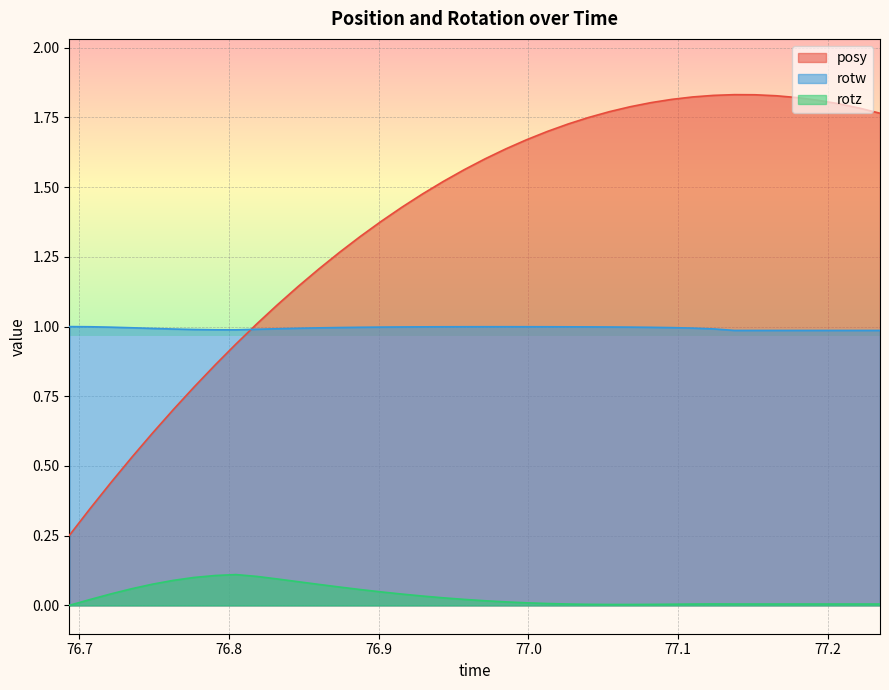

What are all the series names shown in the legend?

posy, rotw, rotz